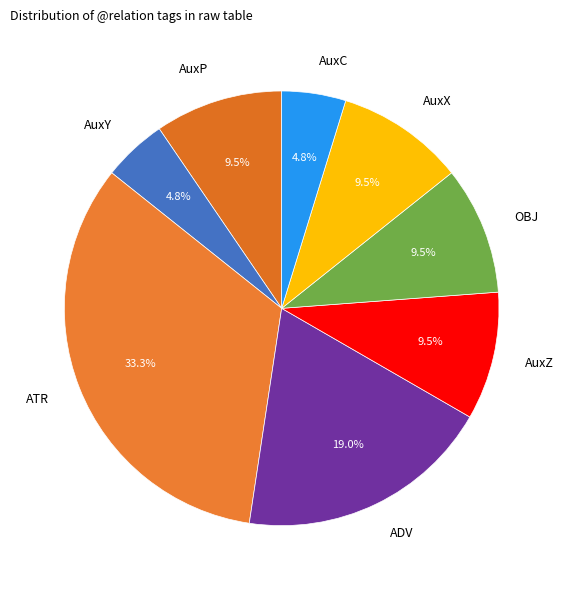

What is the total percentage of ADV and AuxC?

23.8%